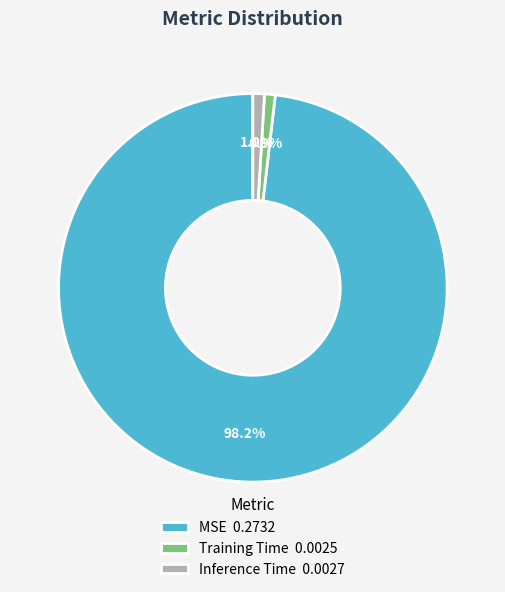

What percentage is NOT represented by Training Time?

99.1%